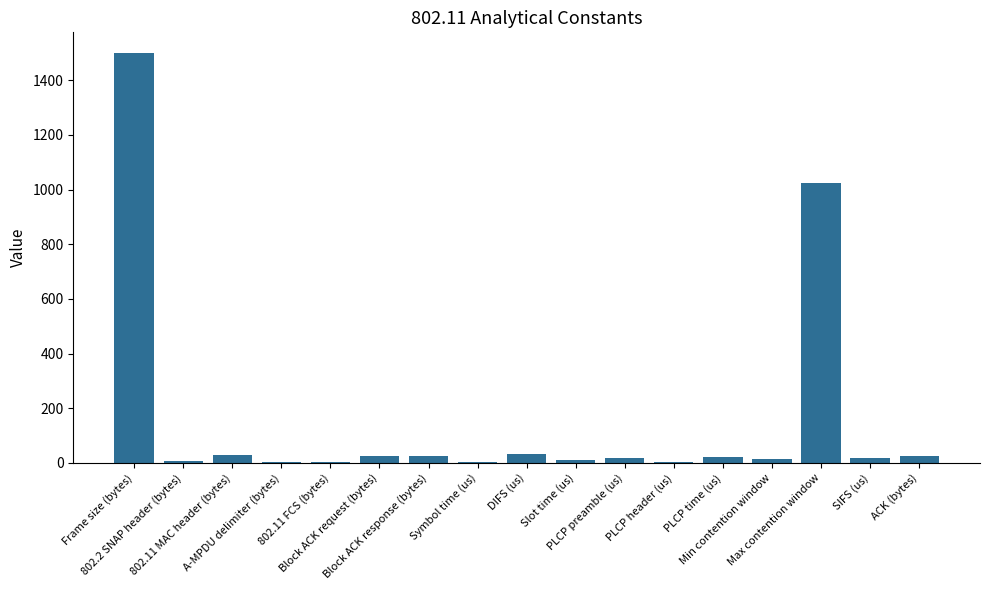

What is the greatest value displayed?

1500.0